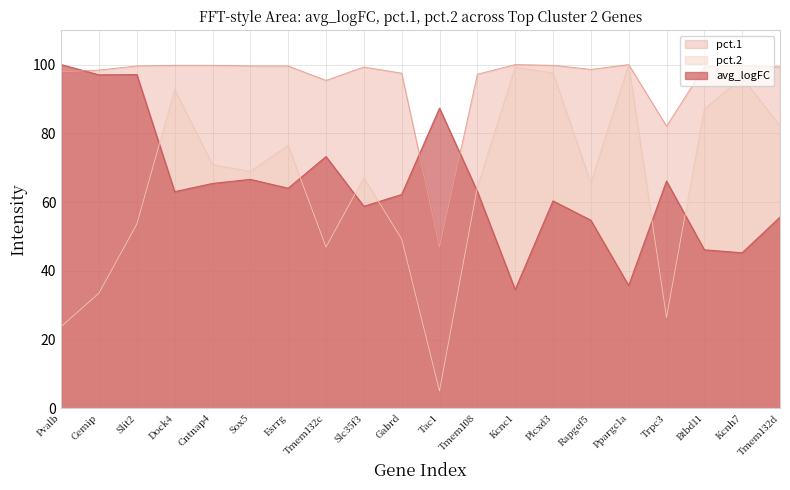

What are all the series names shown in the legend?

pct.1, pct.2, avg_logFC